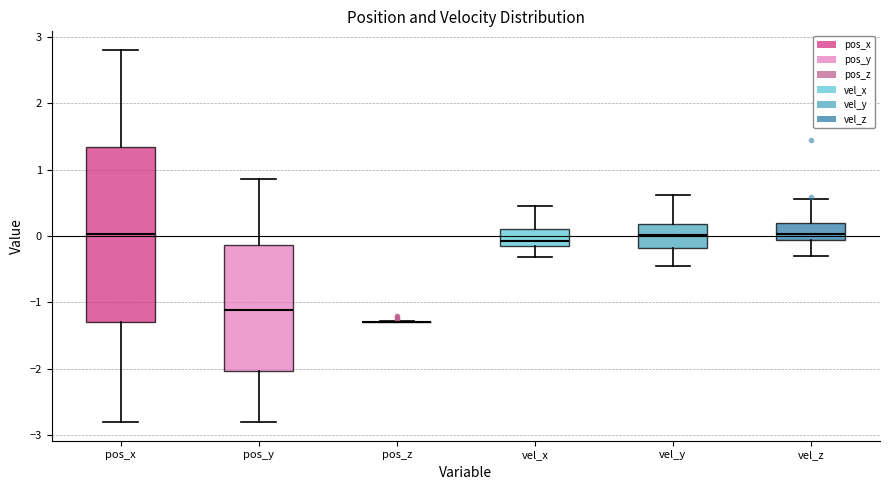

Reading left to right, transcribe this box plot: for each box, give where its median line is, the range the box spans, and where its two whiskers end, as read against the y-axis. The values are not printed on the chart, so give them approximately, as read against the axis.

pos_x: median 0.0, box -1.3 to 1.3, whiskers -2.8 to 2.8
pos_y: median -1.1, box -2.0 to -0.1, whiskers -2.8 to 0.9
pos_z: box collapsed to a line at -1.3, whiskers -1.3 to -1.3
vel_x: median -0.1 (just above the box's lower edge), box -0.1 to 0.1, whiskers -0.3 to 0.4
vel_y: median 0.0, box -0.2 to 0.2, whiskers -0.5 to 0.6
vel_z: median 0.0, box -0.1 to 0.2, whiskers -0.3 to 0.6